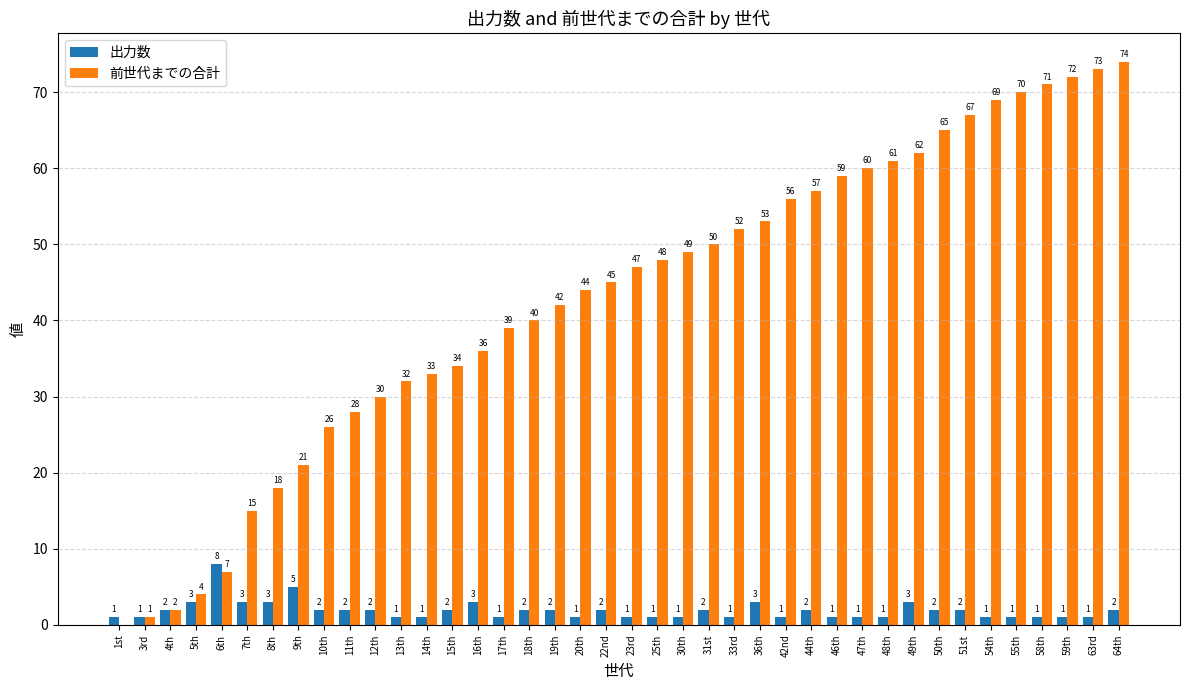

What is the highest value of the 前世代までの合計 series?

74